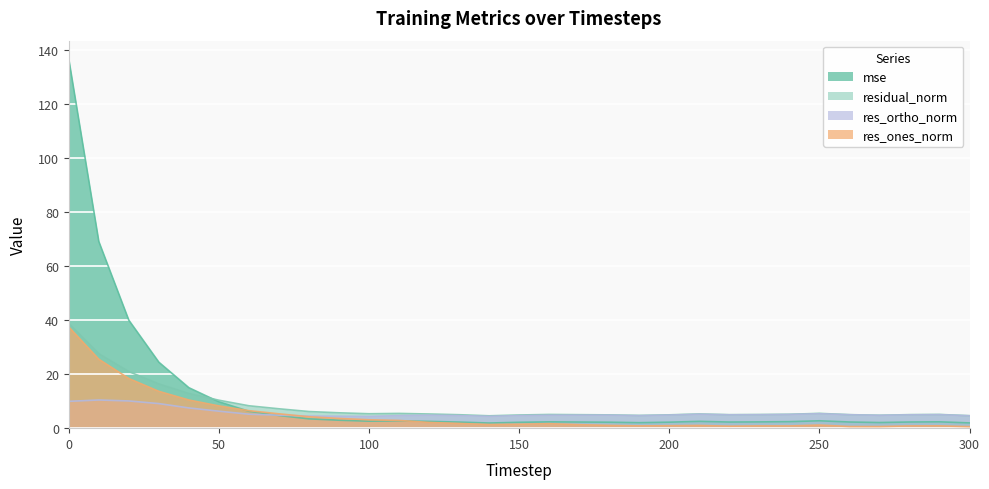

The mse series shows 1.2 at 190. True or false?

False